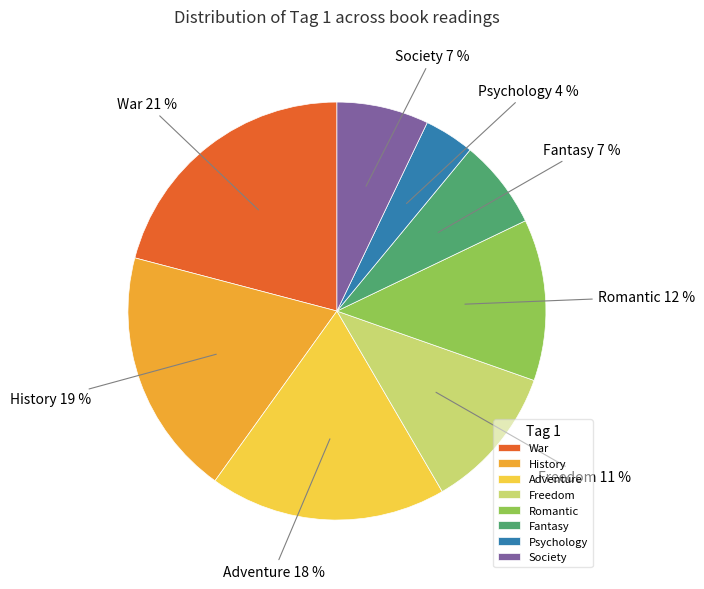

Between Society and History, which is larger?

History